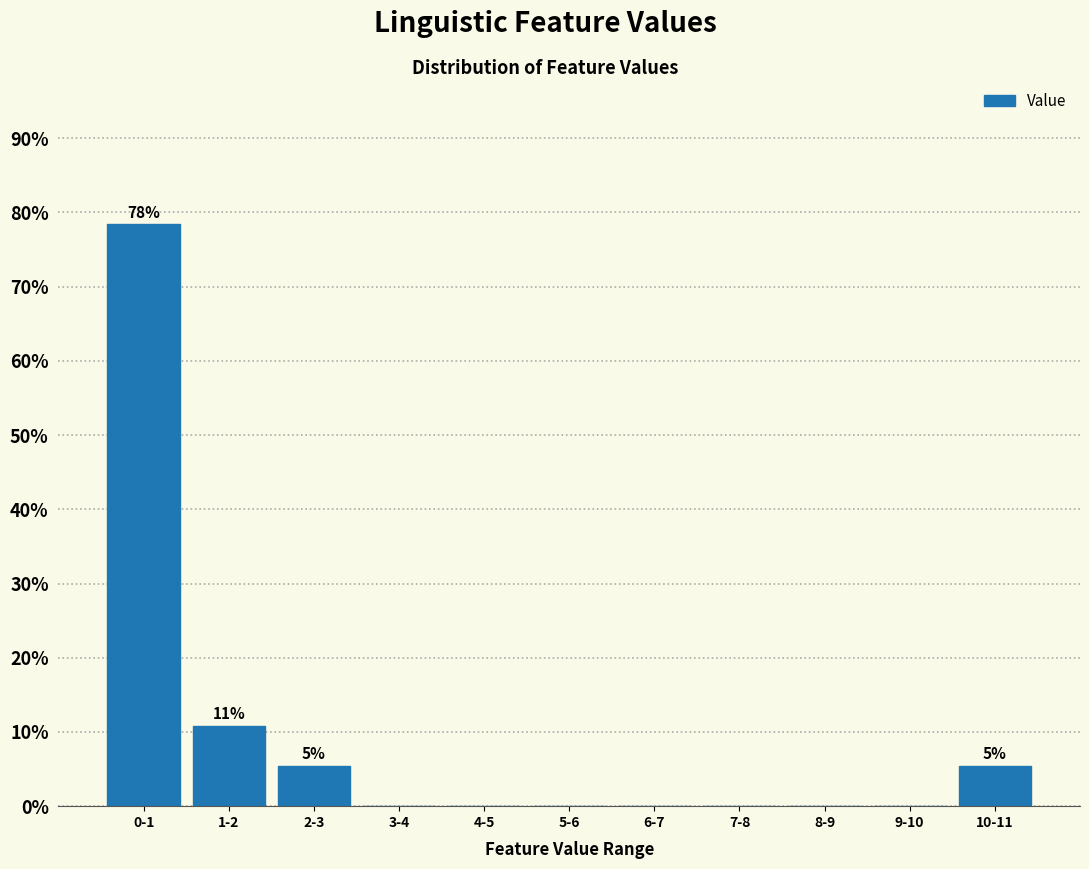

Reading left to right, what are all the values shown in this chart?

0-1=78.4	1-2=10.8	2-3=5.4	3-4=0.0	4-5=0.0	5-6=0.0	6-7=0.0	7-8=0.0	8-9=0.0	9-10=0.0	10-11=5.4